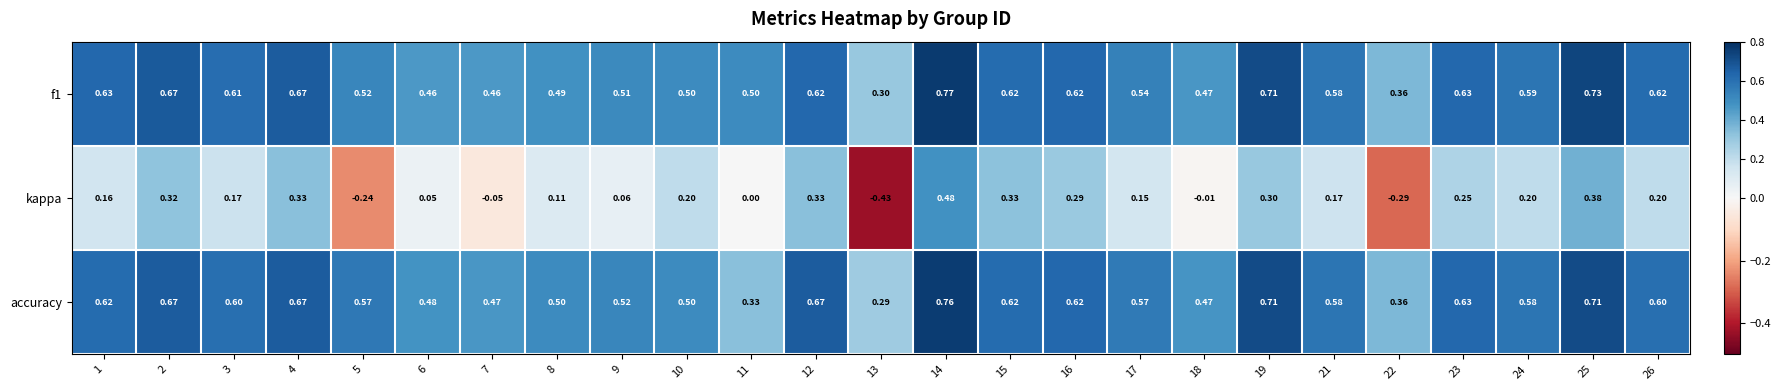

Is the value of accuracy at 2 greater than the value of kappa at 25?

Yes